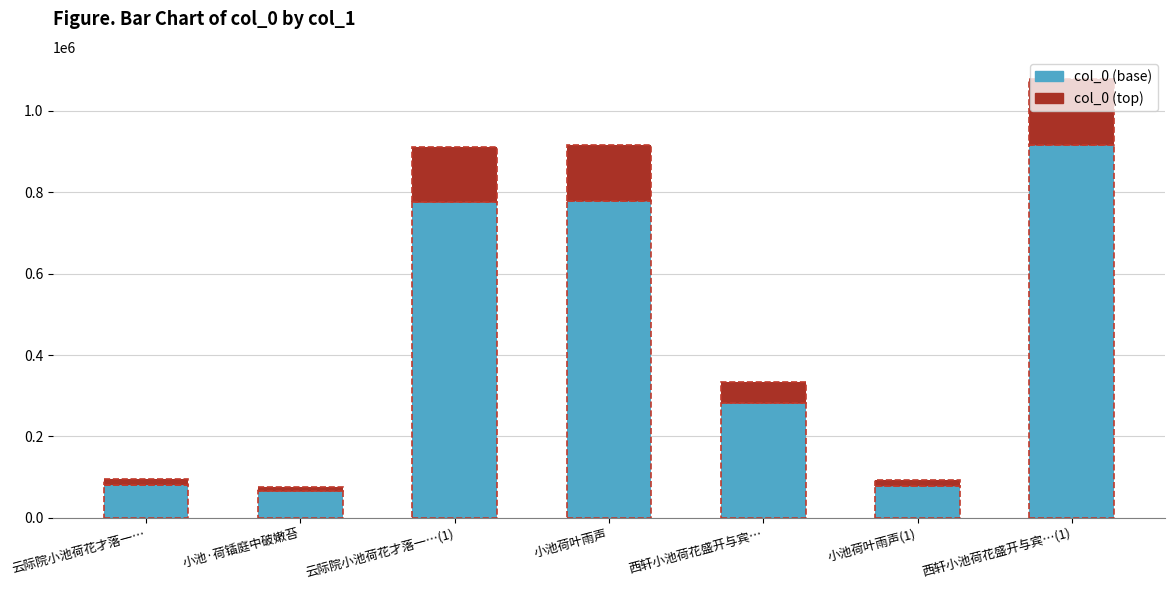

The value of col_0 (base) at 小池荷叶雨声 is 777812.0. True or false?

True